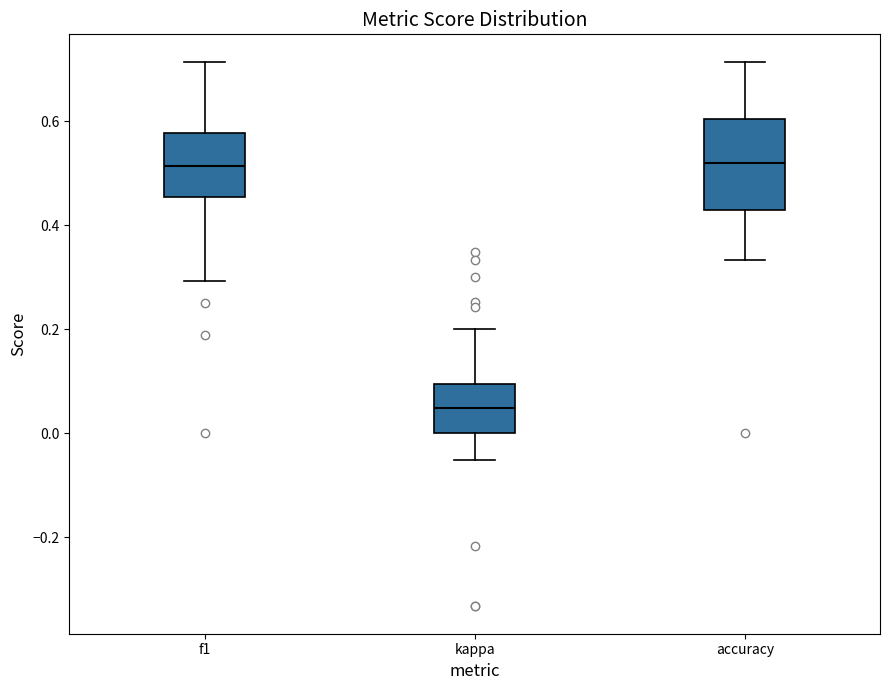

Where does the upper whisker of the box for kappa end on the y-axis? The values are not printed on the chart, so give them approximately, as read against the axis.

0.20